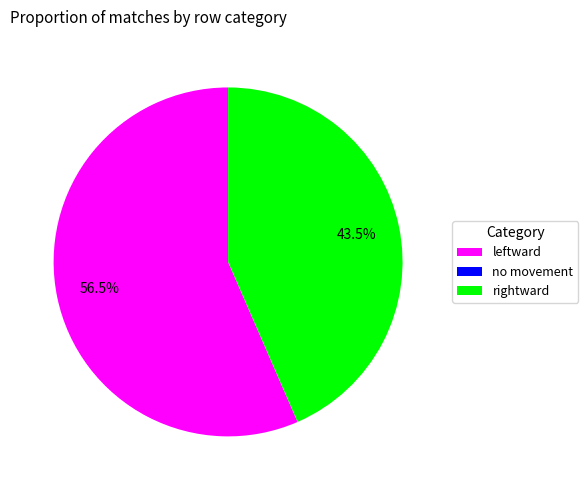

What is the largest slice in the pie chart?

leftward